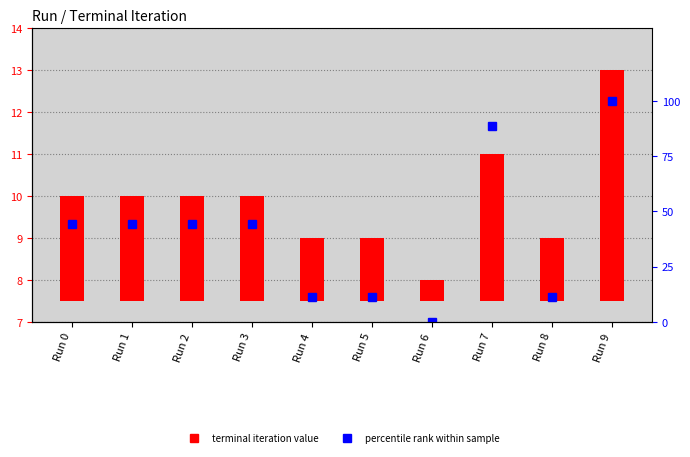

Between Run 6 and Run 9, which series saw the biggest shift?

percentile rank